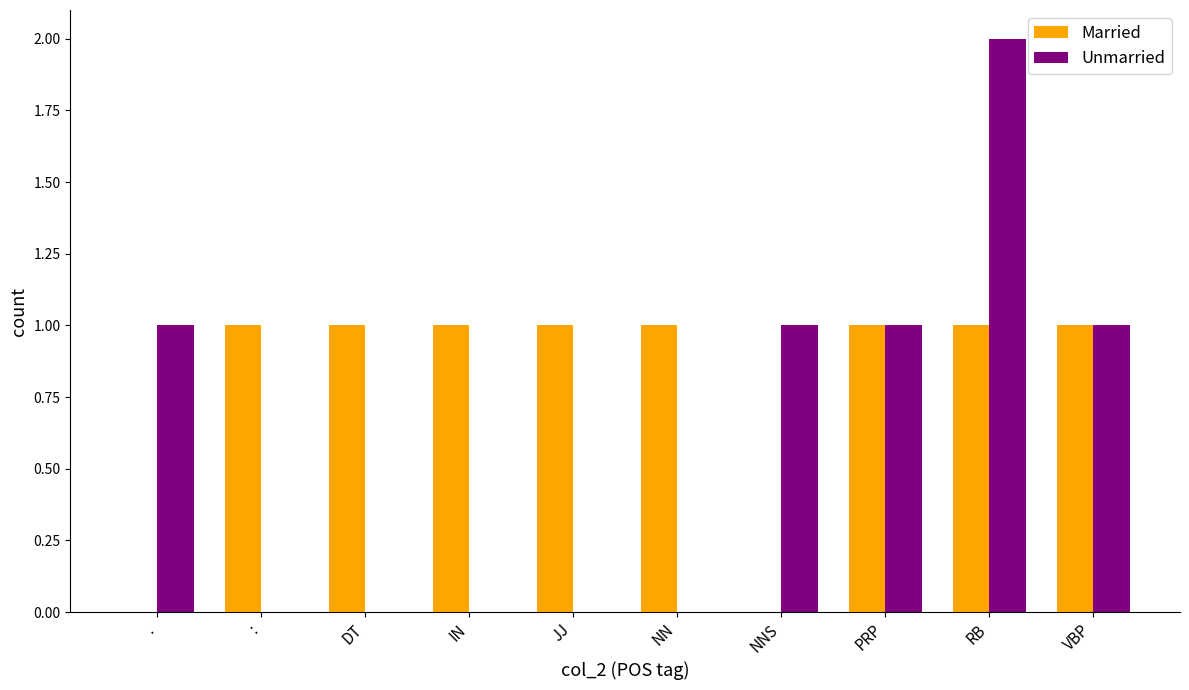

The Married series shows 0 at .. True or false?

True